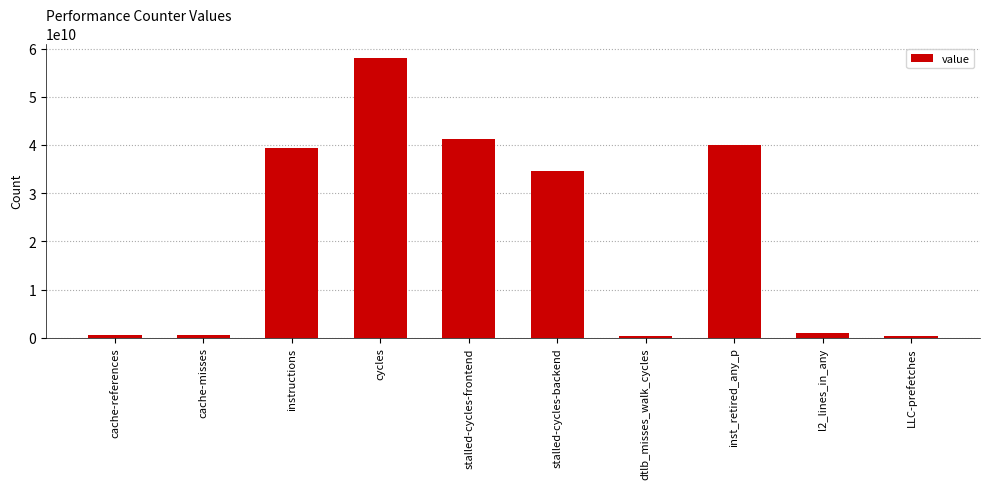

Which category has the highest value across all series?

cycles